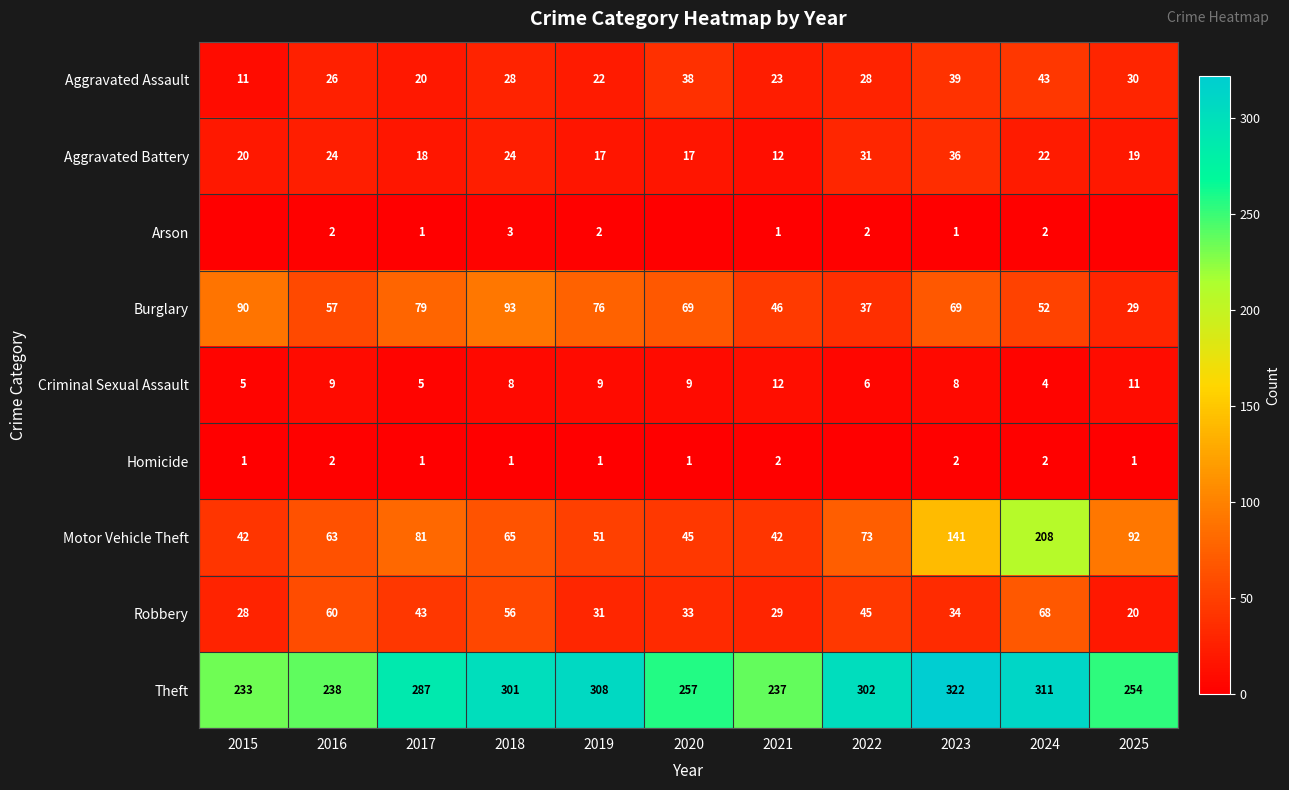

Count the Criminal Sexual Assault values in the range 5 to 9.

8